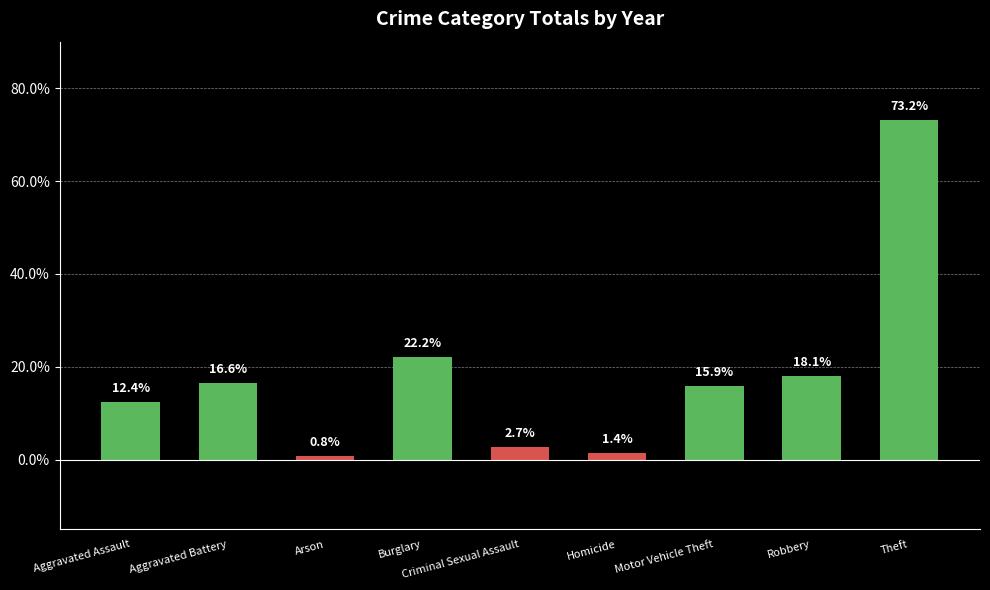

What is the greatest value displayed?

73.2